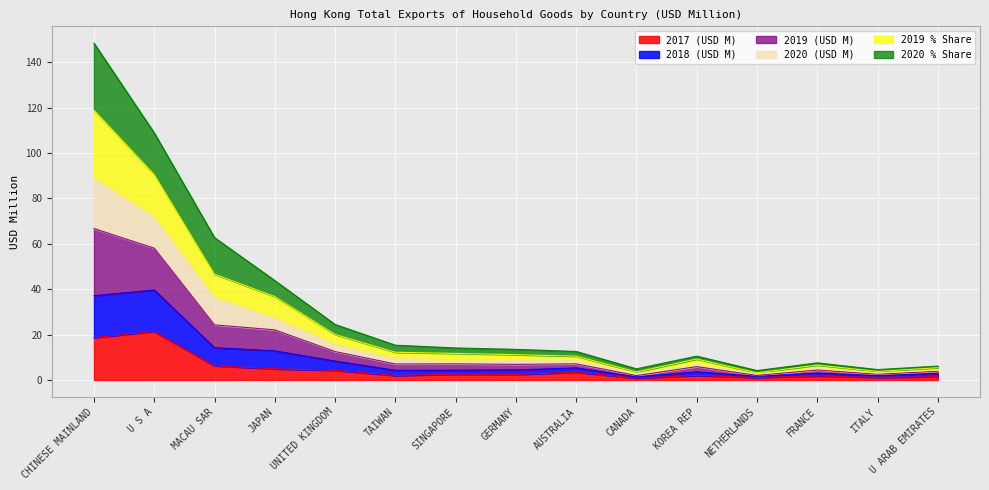

At which category is the sum across all series the highest?

CHINESE MAINLAND